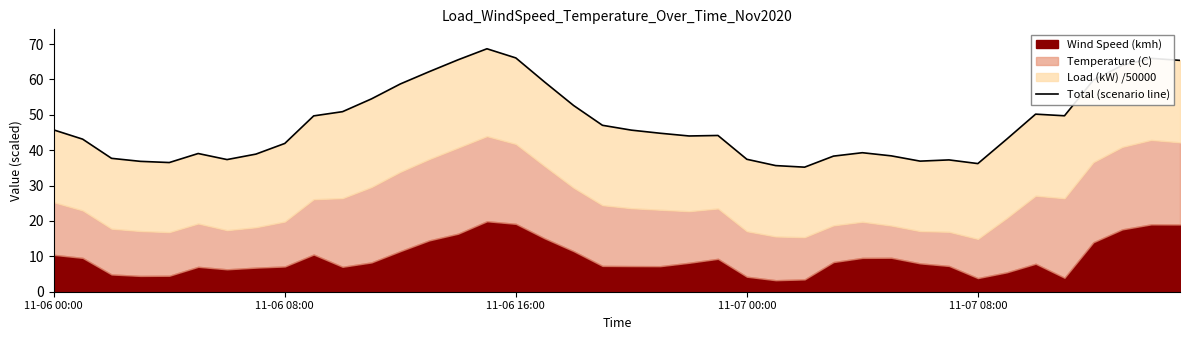

Which has a higher value, 38 or 9?

38